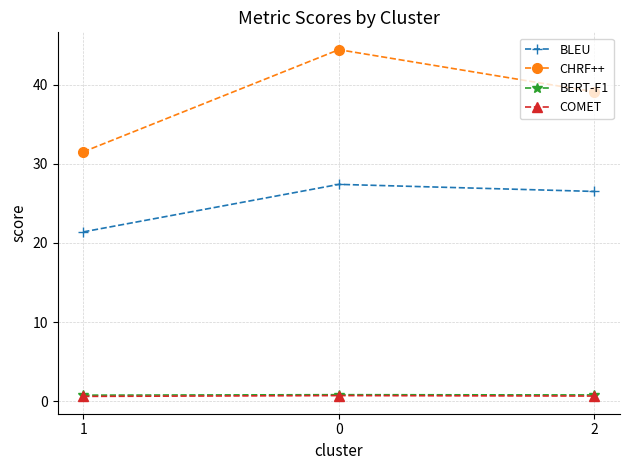

What is the label of the 3rd point from the left?

2